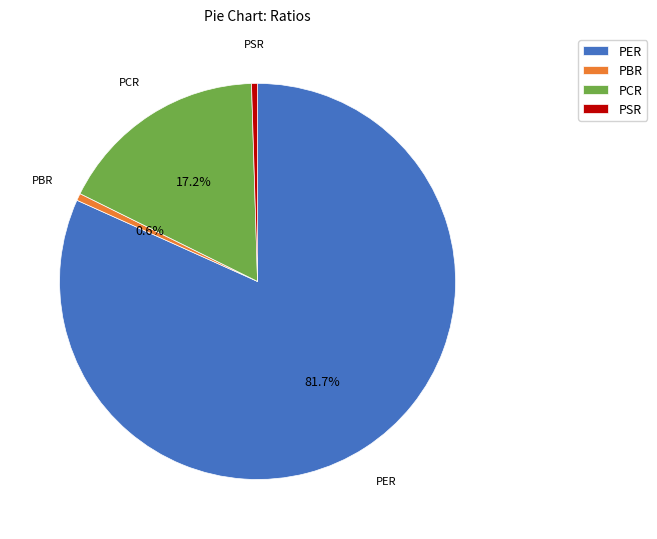

To the nearest percent, what portion does PER represent?

82%